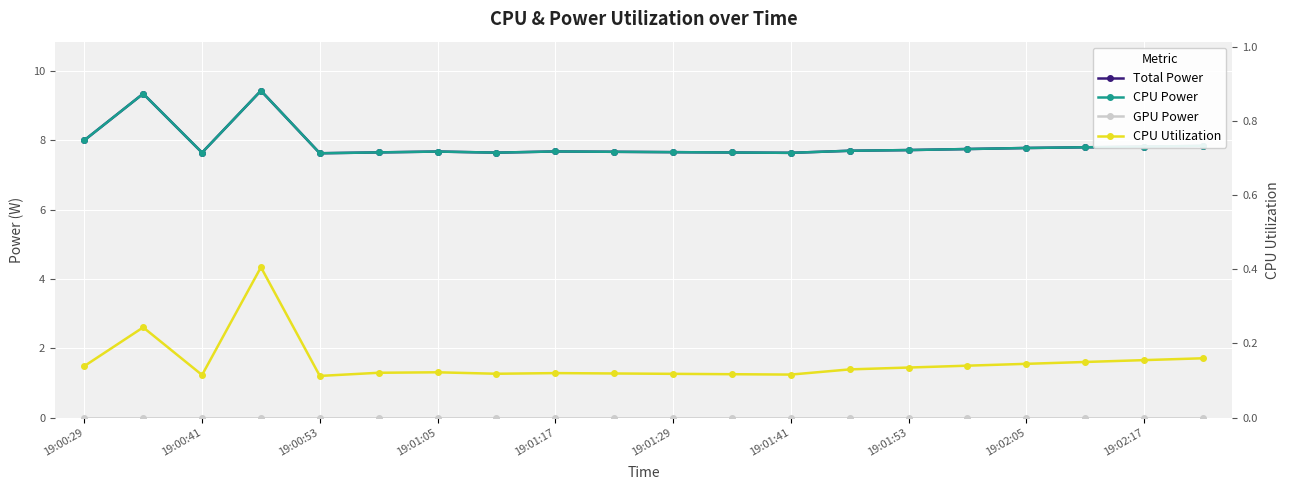

The value of CPU Power at 15 is 7.8. True or false?

True